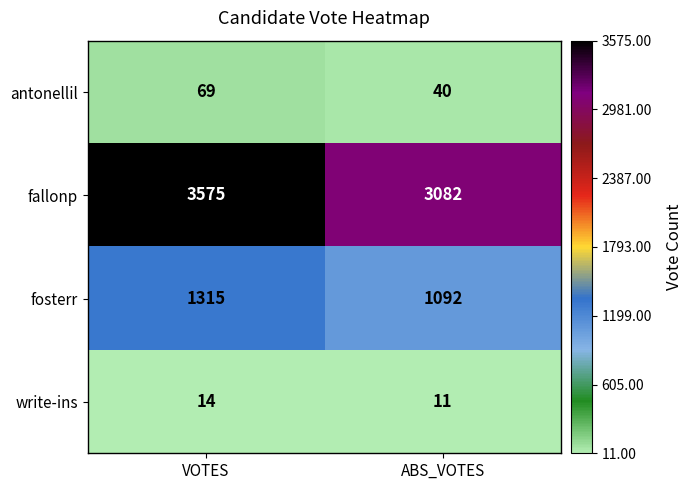

Which series changed the most between VOTES and ABS_VOTES?

fallonp